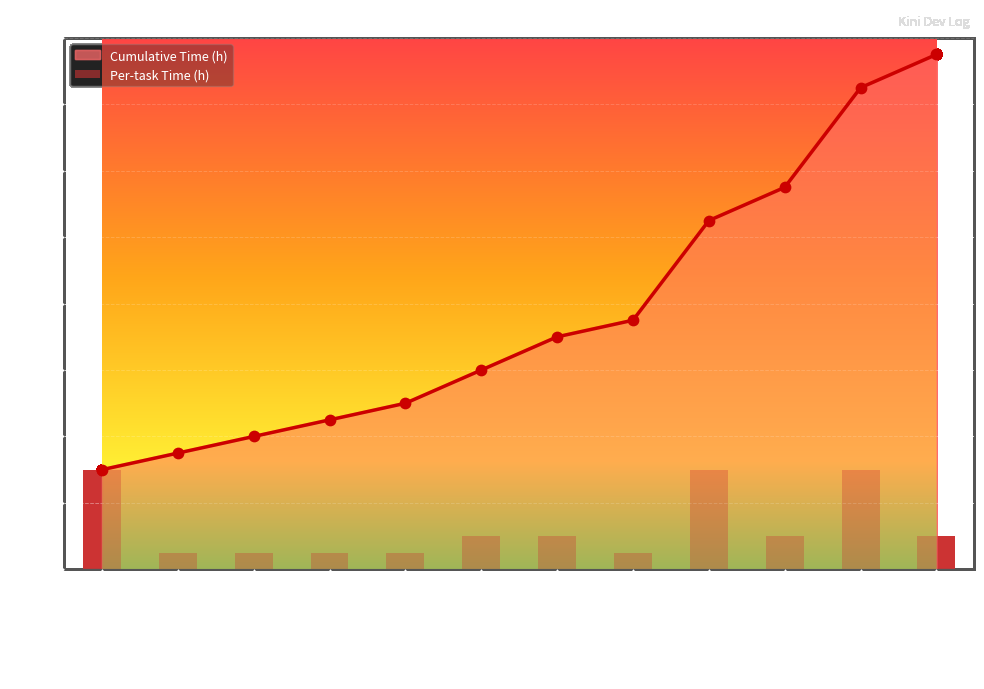

Approximately how many times larger is the value at Tail Drawing compared to The Cherno Texture…?

0.2